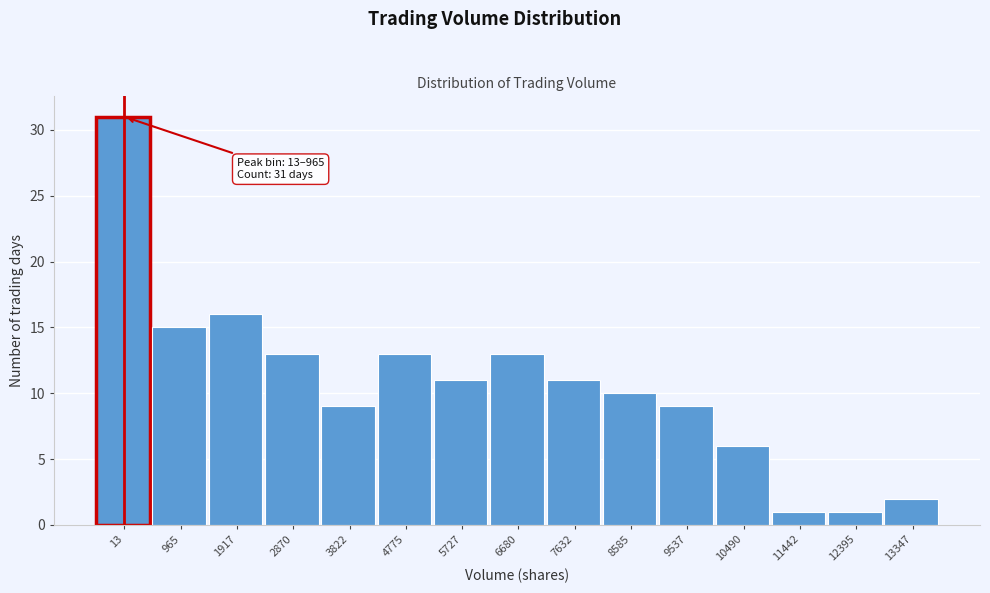

Reading right to left, extract all data points from this chart.

13347=2	12395=1	11442=1	10490=6	9537=9	8585=10	7632=11	6680=13	5727=11	4775=13	3822=9	2870=13	1917=16	965=15	13=31